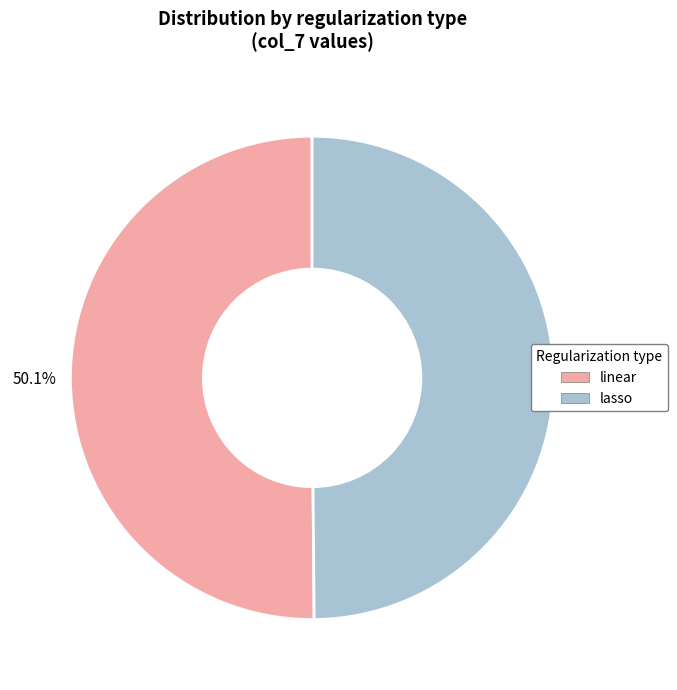

Approximately how many times larger is the value at linear compared to lasso?

1.0